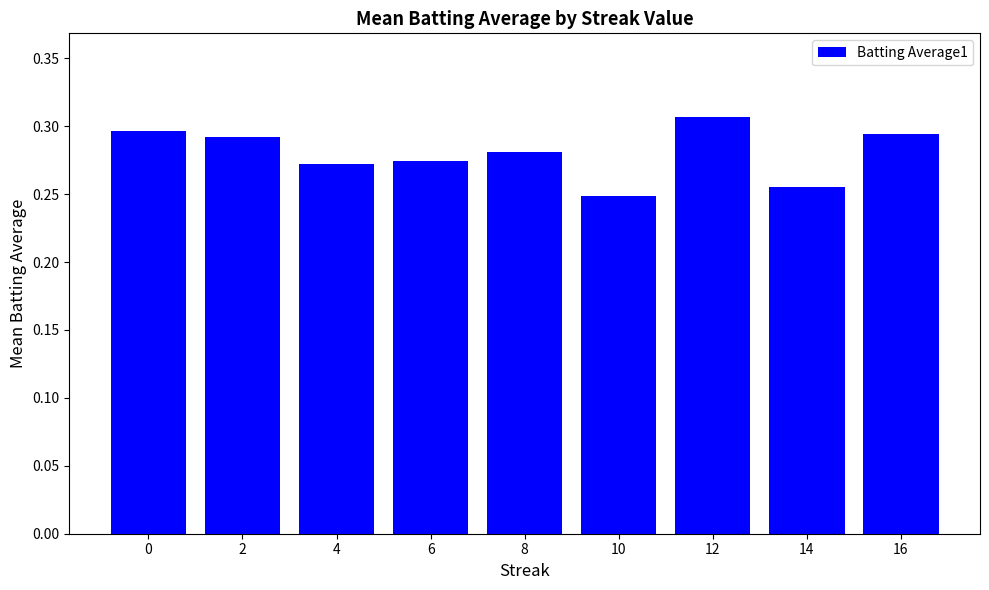

At which category does the chart reach its peak across all series?

12